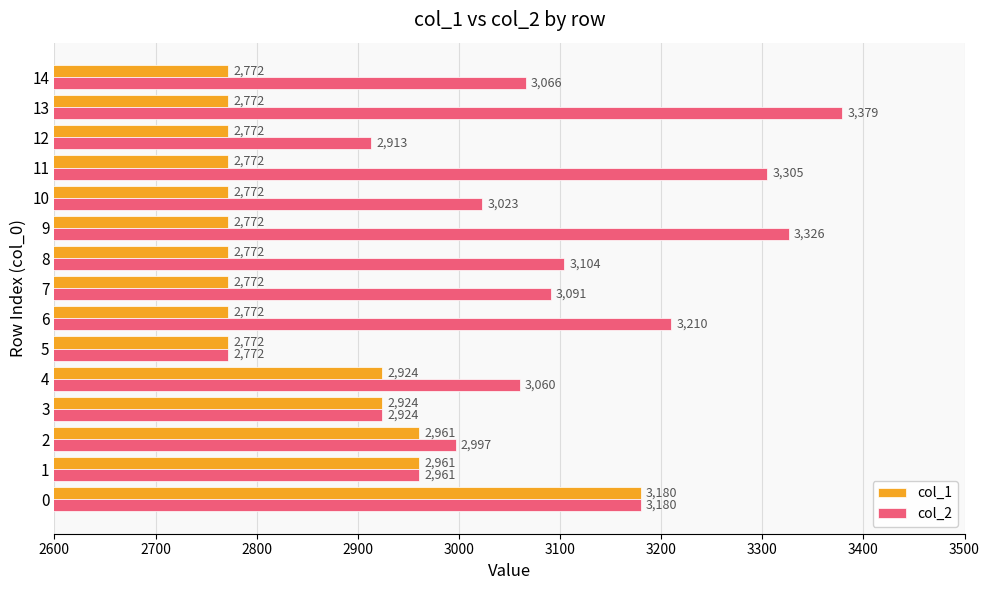

Between 10 and 14, which series saw the biggest shift?

col_2